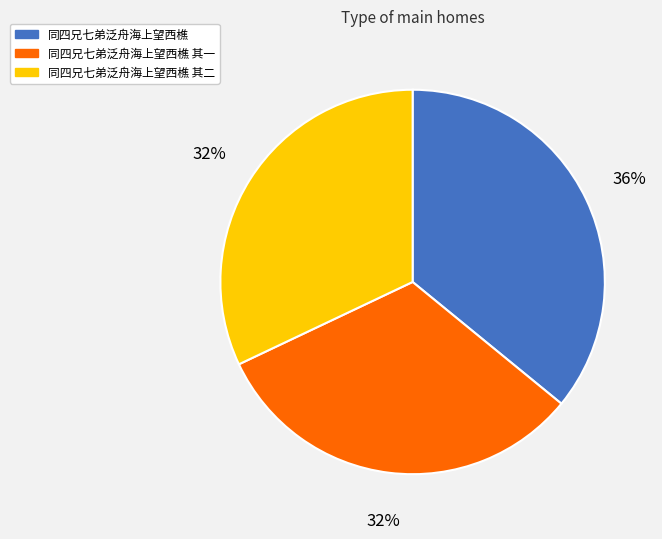

To the nearest percent, what is the difference between the largest and smallest slice percentages?

4%